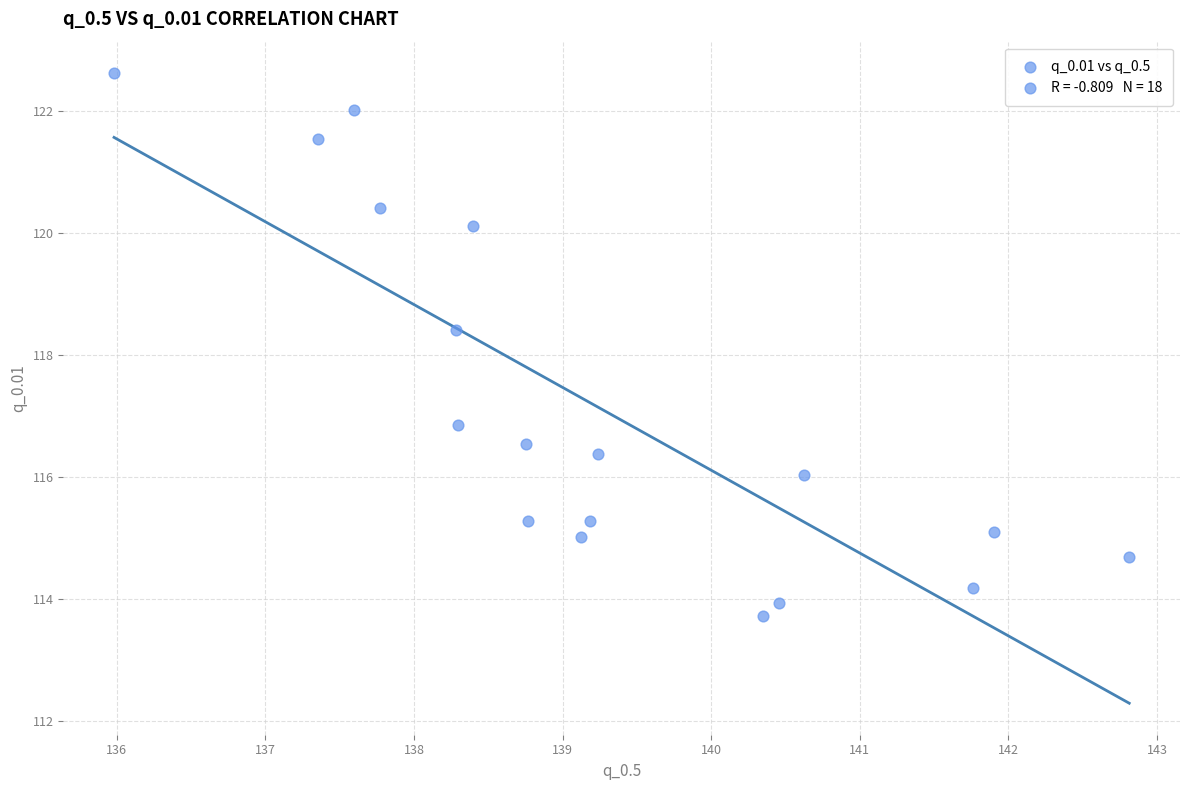

What Y value in the scatter plot is closest to 118?

118.4